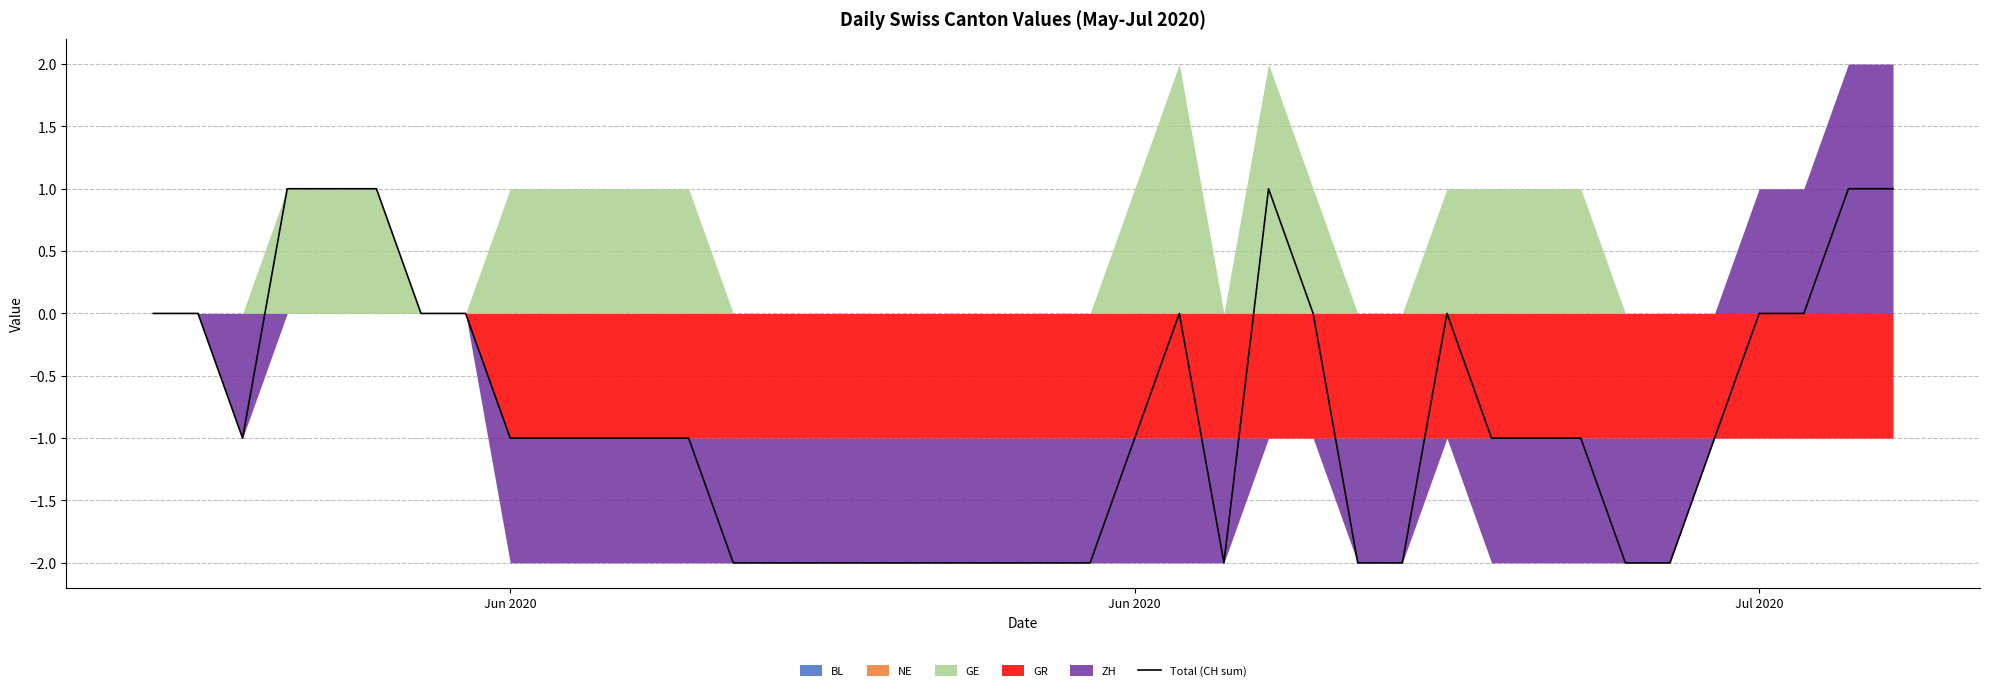

What is the smallest value displayed?

-2